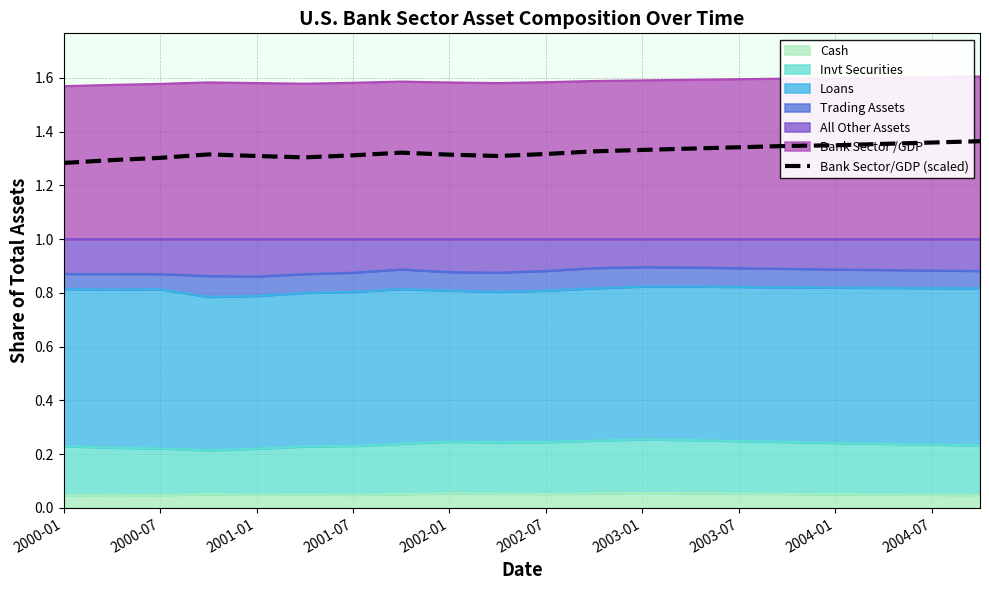

What is the ratio of the value at 2004-01 to the value at 2002-01?

1.0